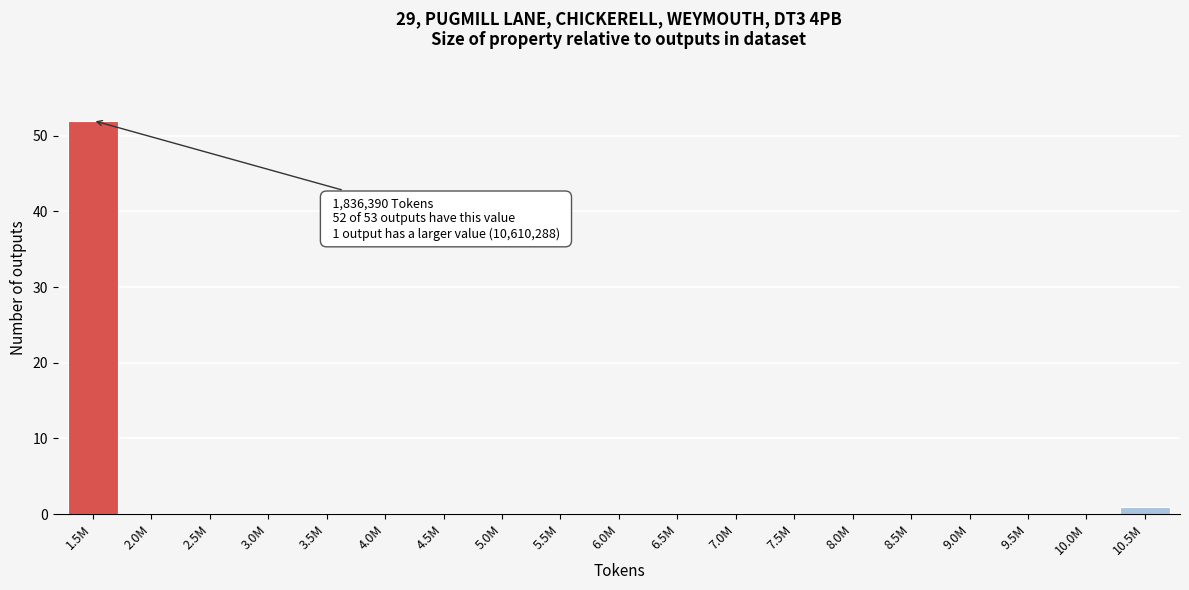

Reading left to right, list all the values displayed in this chart.

1.5M=52	2.0M=0	2.5M=0	3.0M=0	3.5M=0	4.0M=0	4.5M=0	5.0M=0	5.5M=0	6.0M=0	6.5M=0	7.0M=0	7.5M=0	8.0M=0	8.5M=0	9.0M=0	9.5M=0	10.0M=0	10.5M=1